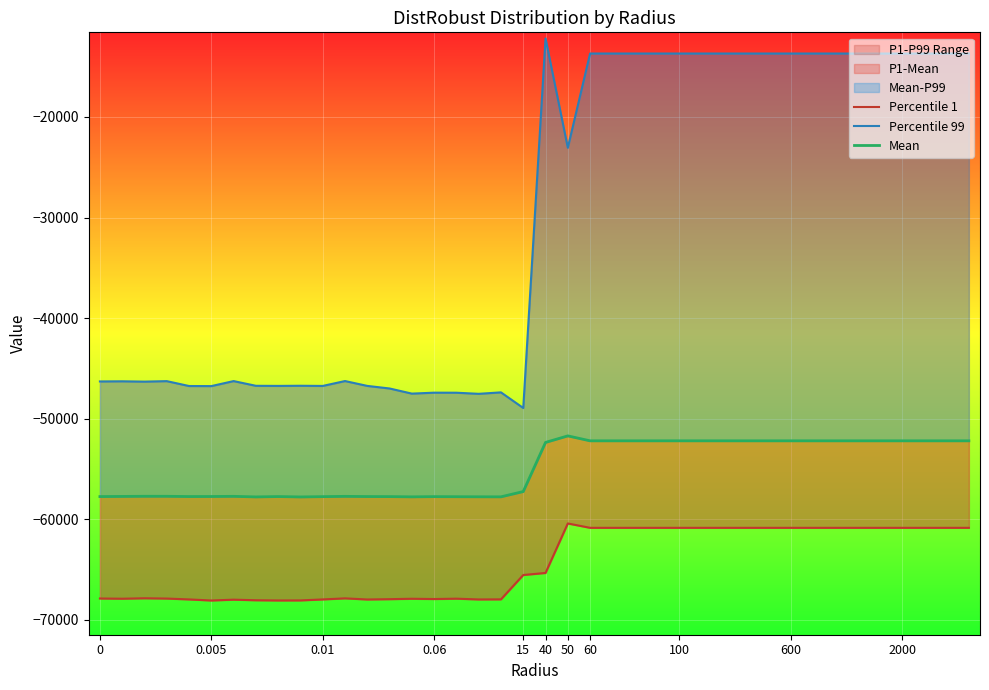

What is the difference between the maximum and minimum values in the Percentile 1 series?

7664.0